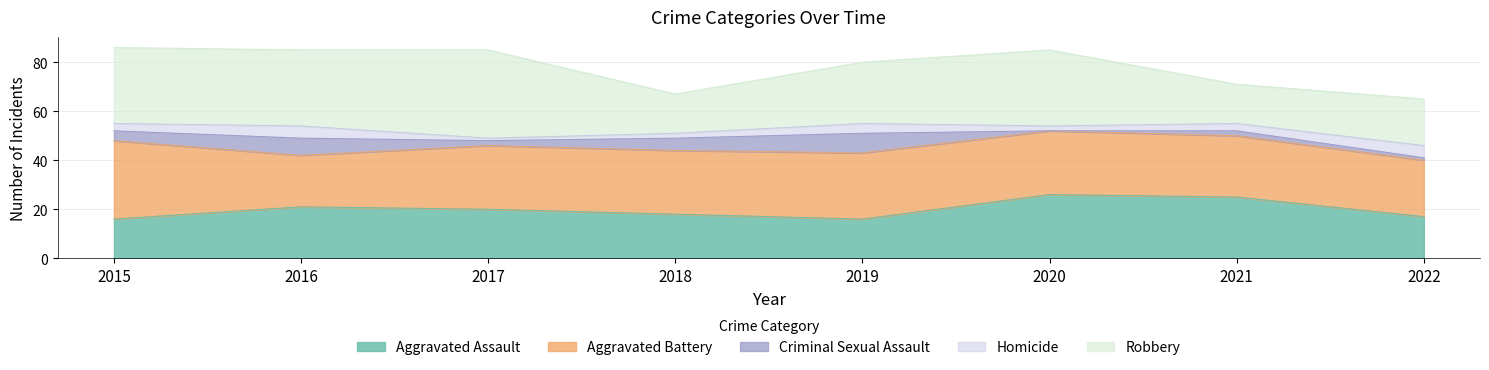

Between 2015 and 2019, which series saw the biggest shift?

Robbery